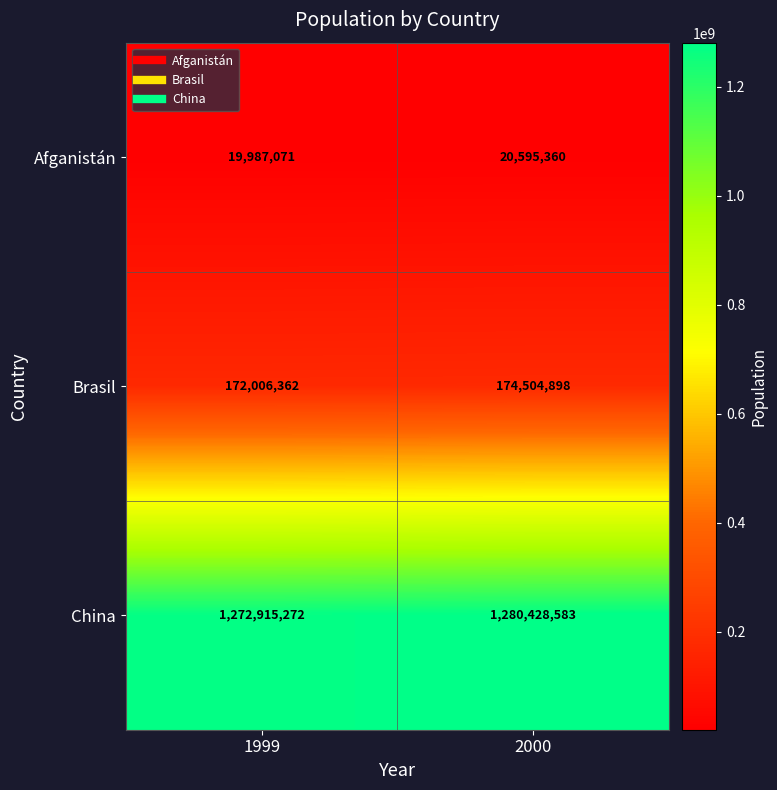

The value of China at 2000 is 1280428583. True or false?

True